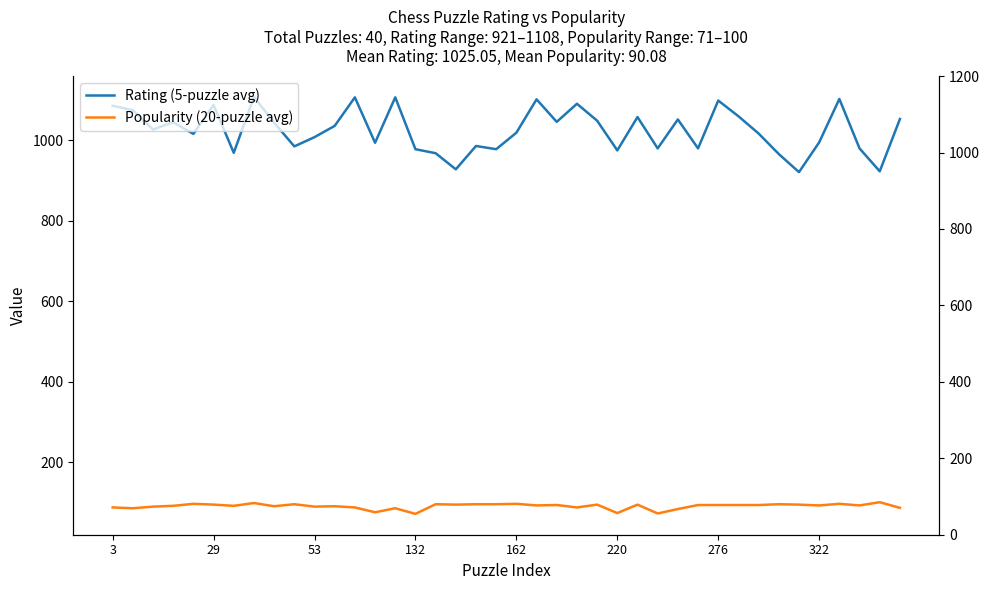

At which label does Rating (5-puzzle avg) first exceed 1027?

3